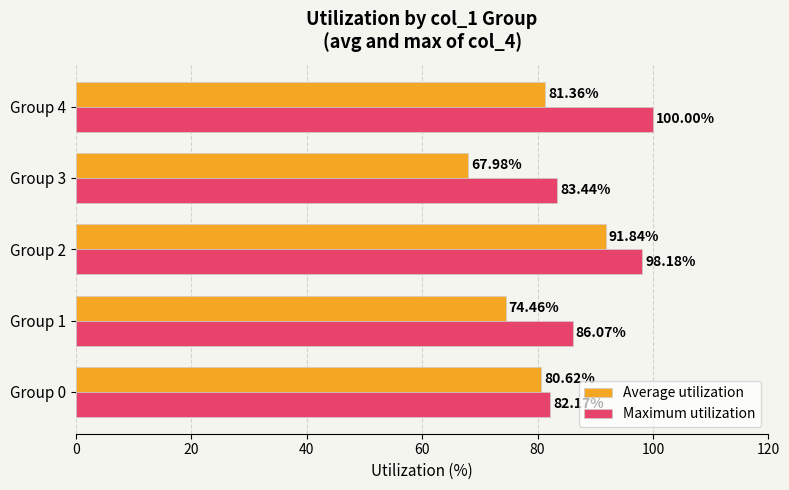

Count the number of categories in the chart.

5